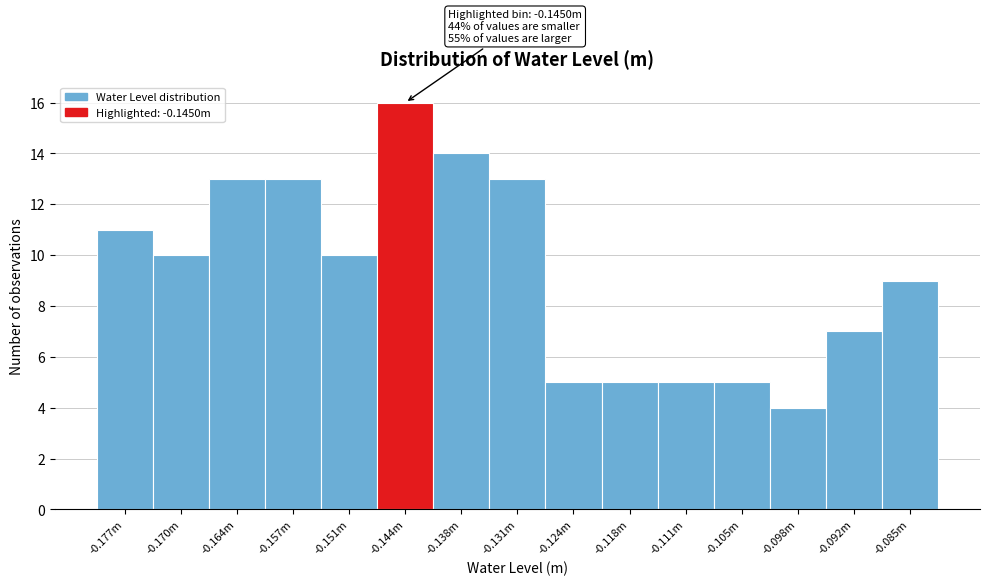

Reading right to left, extract all data points from this chart.

-0.085m=9	-0.092m=7	-0.098m=4	-0.105m=5	-0.111m=5	-0.118m=5	-0.124m=5	-0.131m=13	-0.138m=14	-0.144m=16	-0.151m=10	-0.157m=13	-0.164m=13	-0.170m=10	-0.177m=11